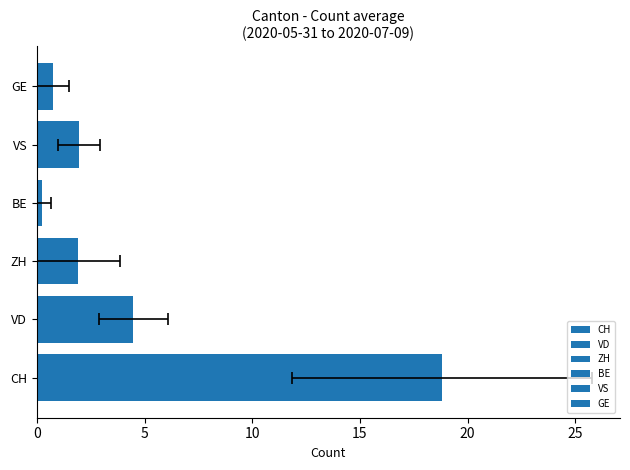

What is the difference between the values at VS and ZH?

0.1